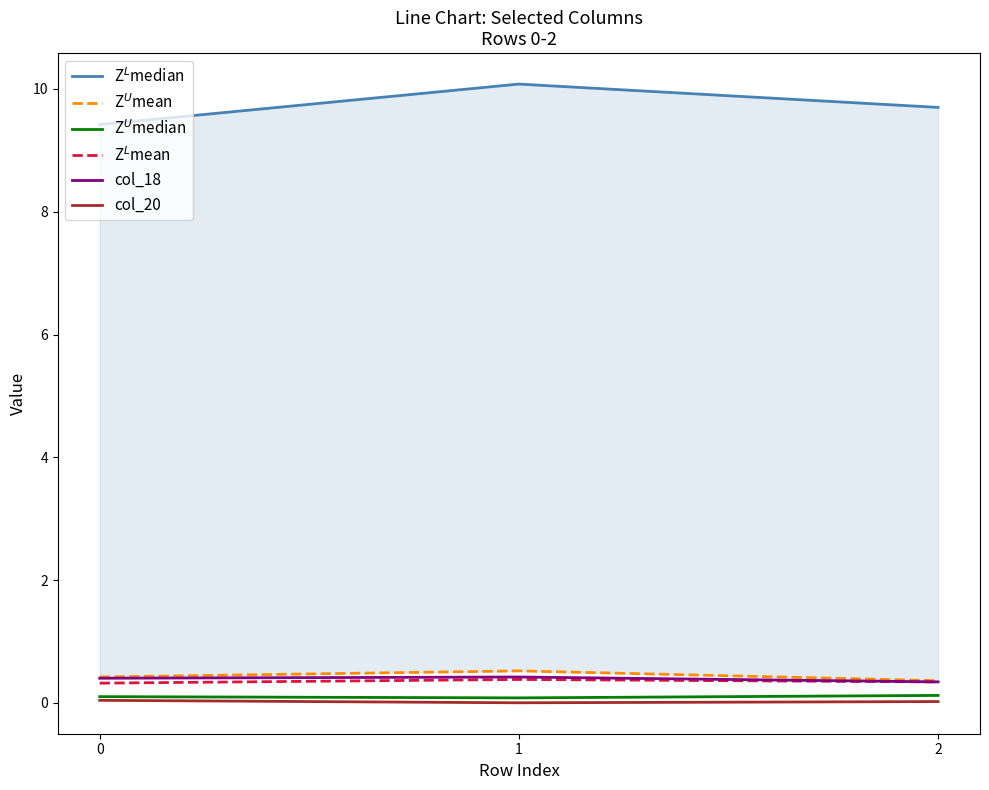

What is the minimum value for Z$^U$median?

0.1